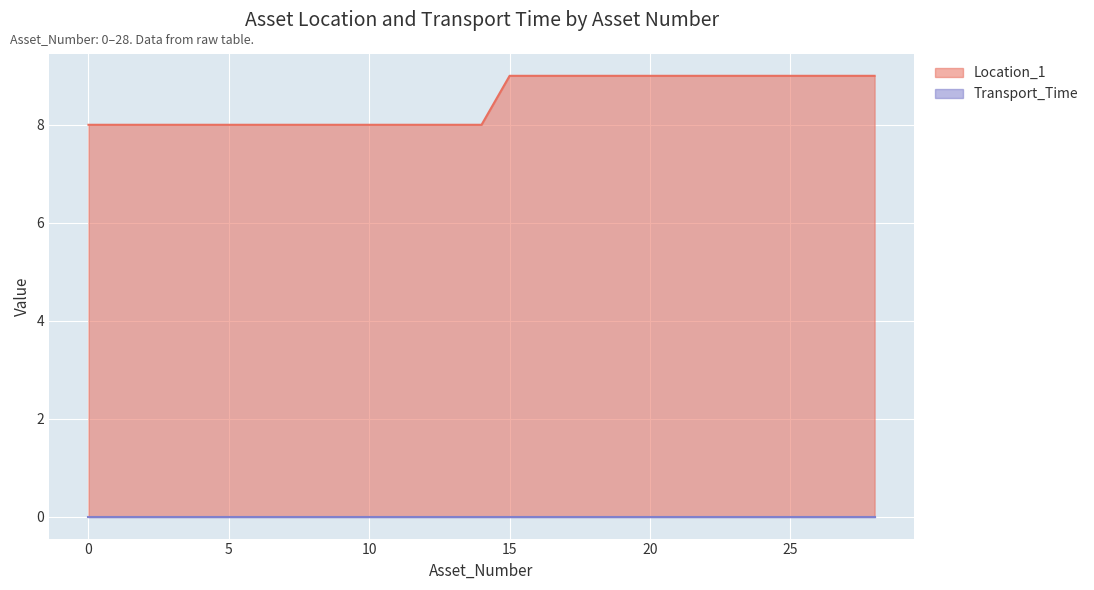

True or false: the data shows 8 at 13.

True